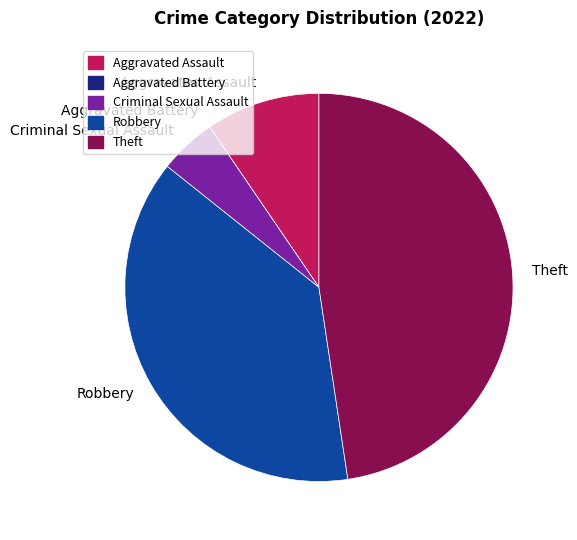

Is there any slice that represents more than half of the pie?

No